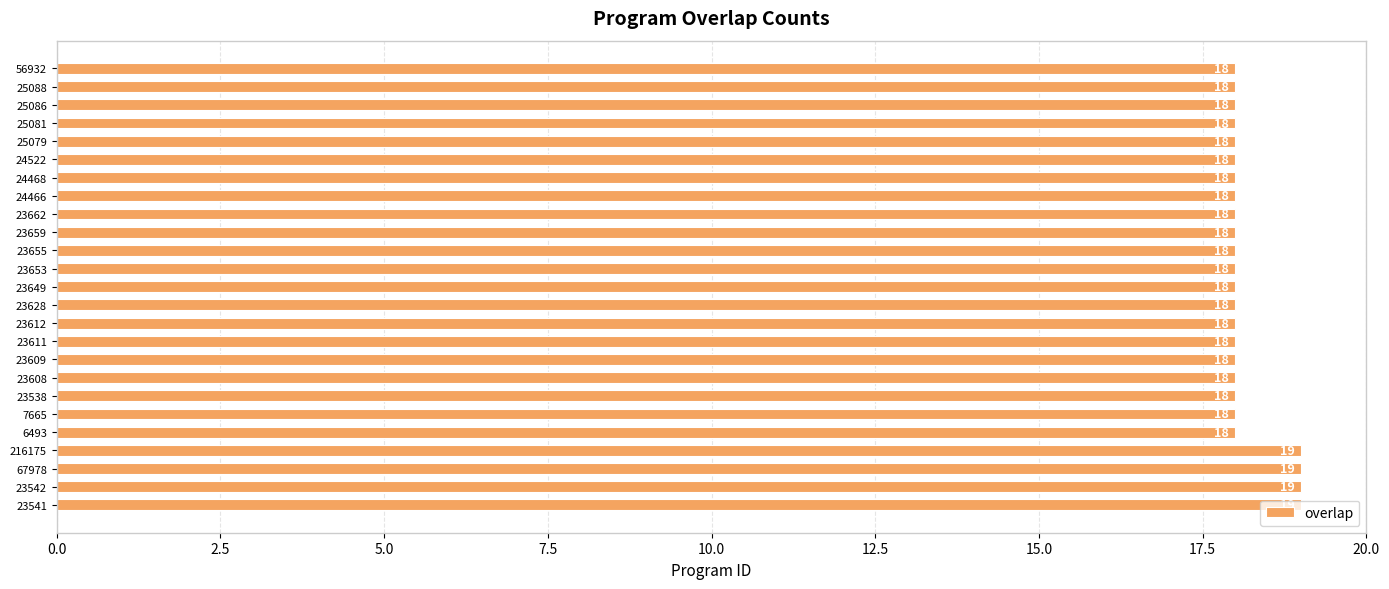

What is the smallest value displayed?

18